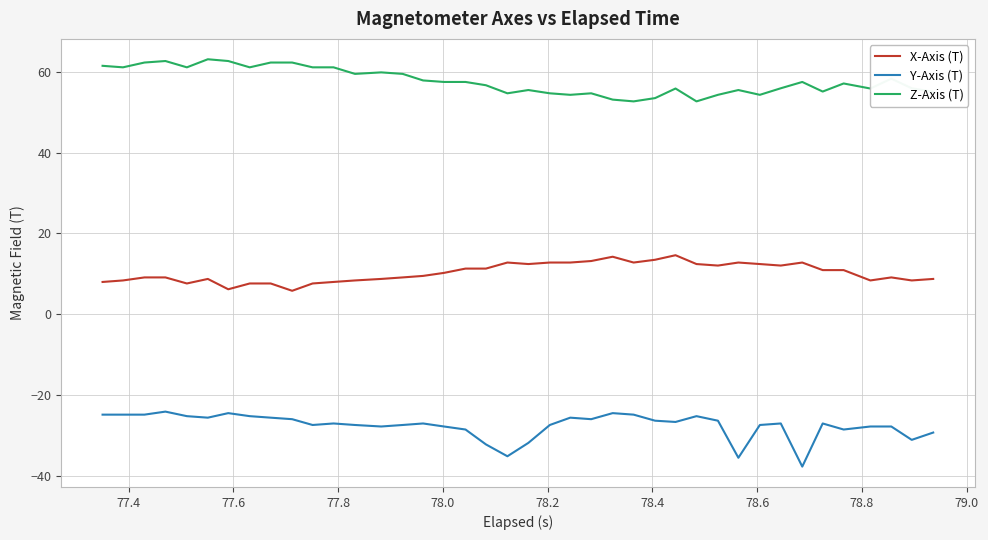

Rank the series by their maximum value, from highest to lowest.

Z-Axis (T), X-Axis (T), Y-Axis (T)